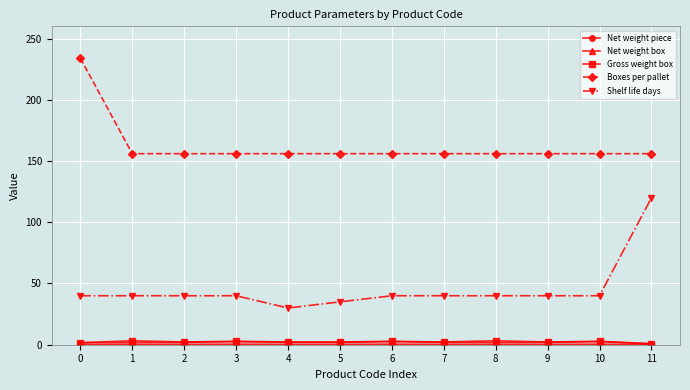

True or false: Gross weight box has a value of 2.2 at 7.

True